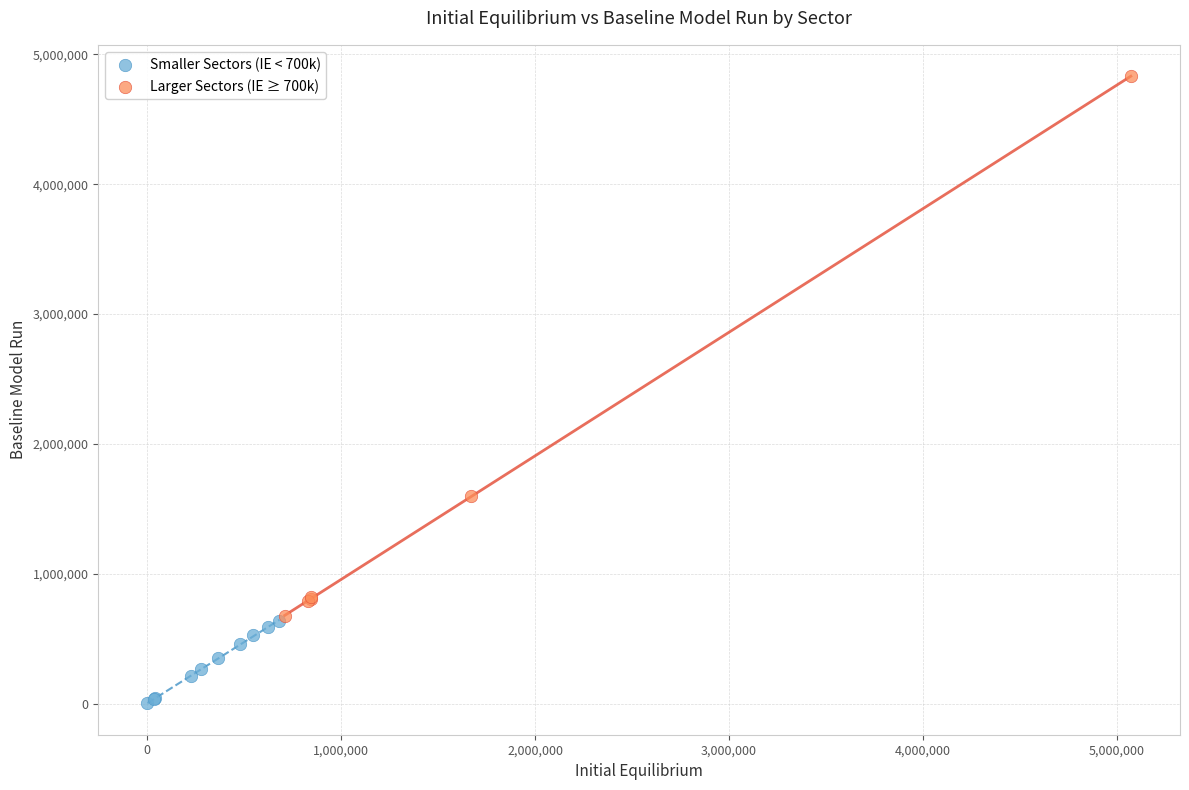

Which series reaches the maximum Y coordinate?

Larger Sectors (IE ≥ 700k)